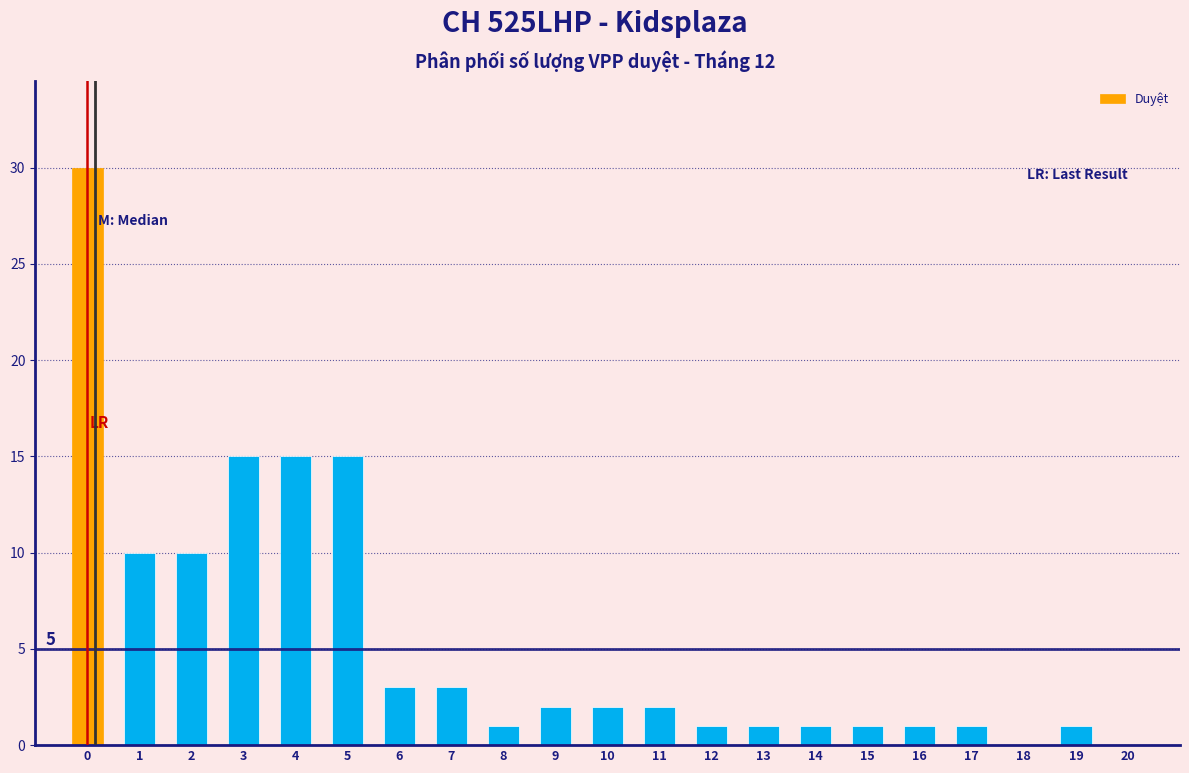

Reading right to left, what are all the values shown in this chart?

20=0	19=1	18=0	17=1	16=1	15=1	14=1	13=1	12=1	11=2	10=2	9=2	8=1	7=3	6=3	5=15	4=15	3=15	2=10	1=10	0=30